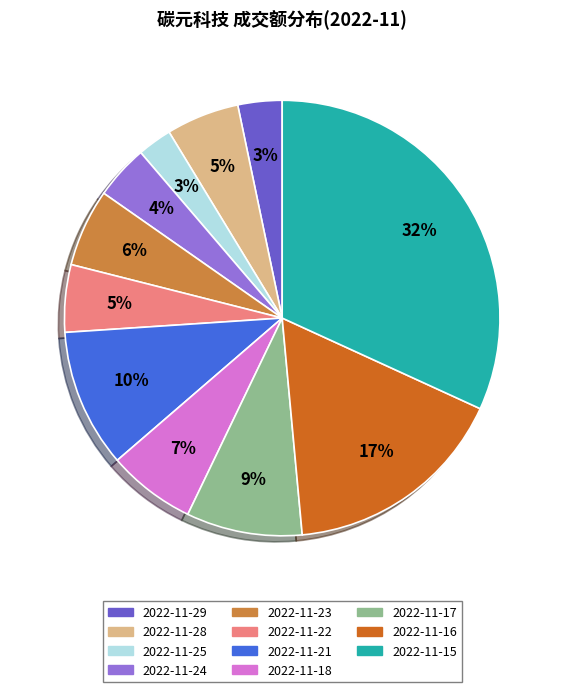

How many slices are in this pie chart?

11